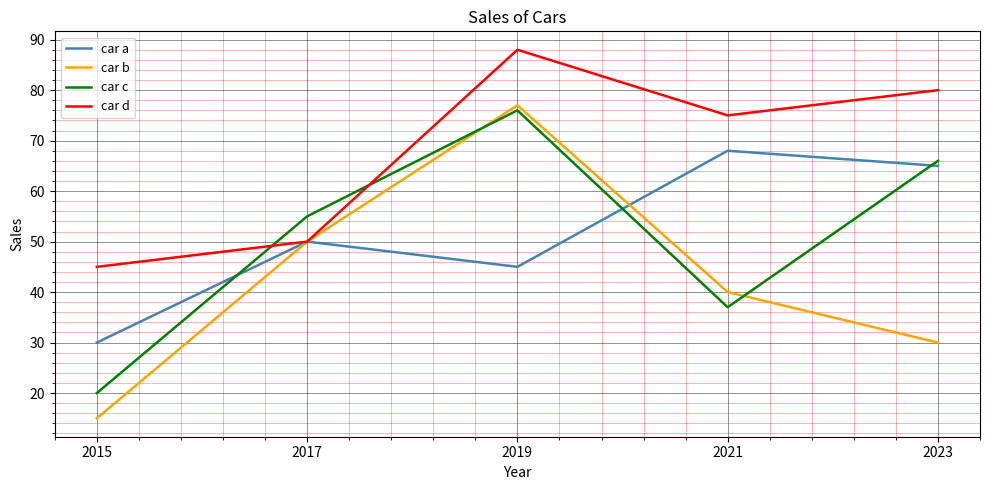

True or false: car c has more than 0 interior local peaks.

True